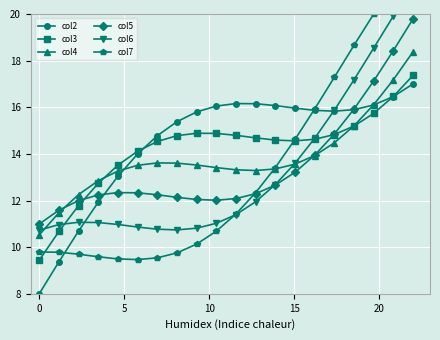

True or false: col2 has more than 0 points higher than both neighbors.

True